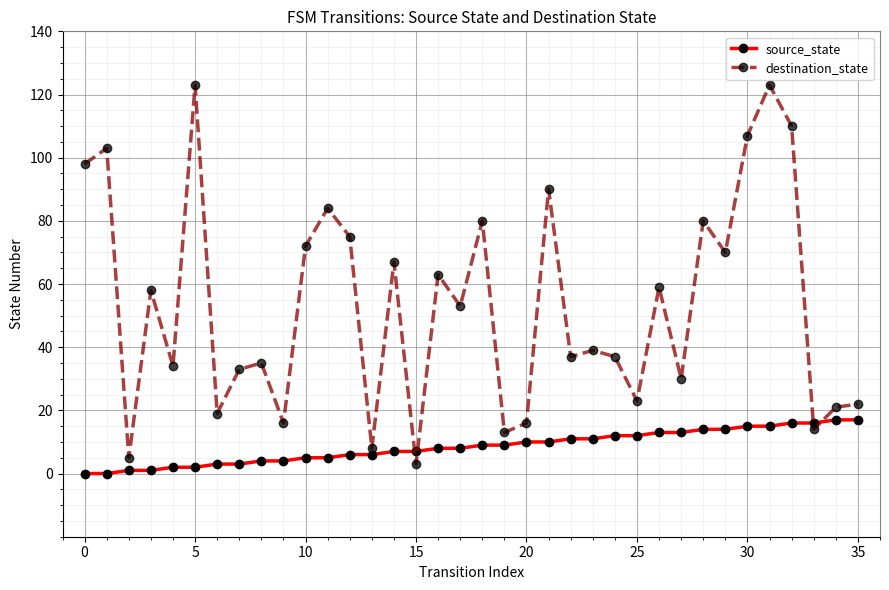

Rank the series by their maximum value, from lowest to highest.

source_state, destination_state